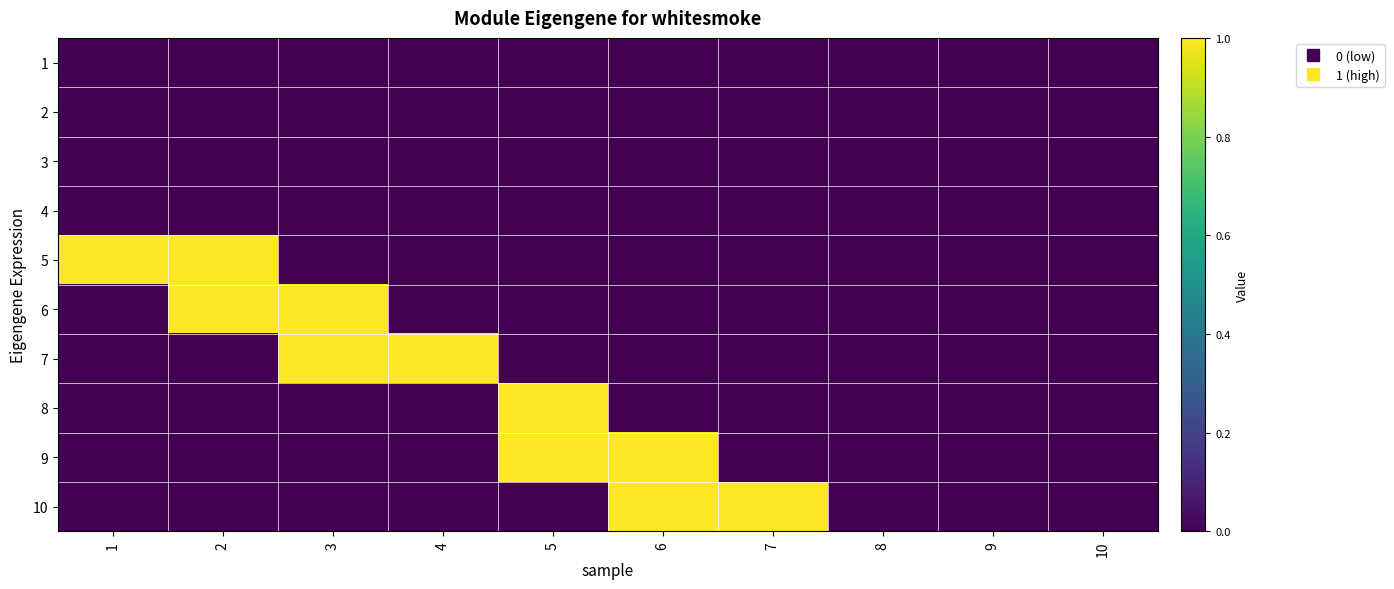

Which category has the lowest value across all series?

1